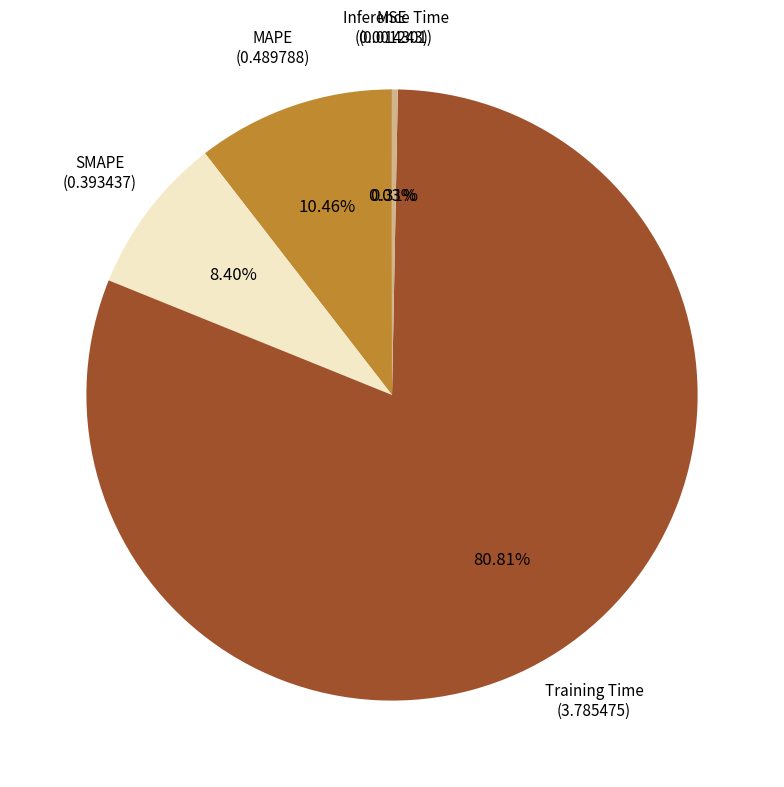

What is the largest slice in the pie chart?

Training Time